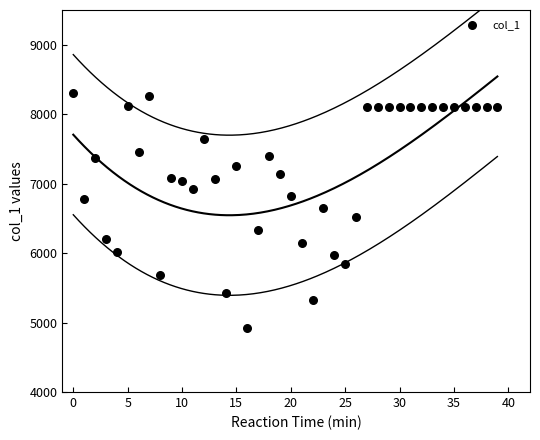

What is the range of Y values (max minus min)?

3381